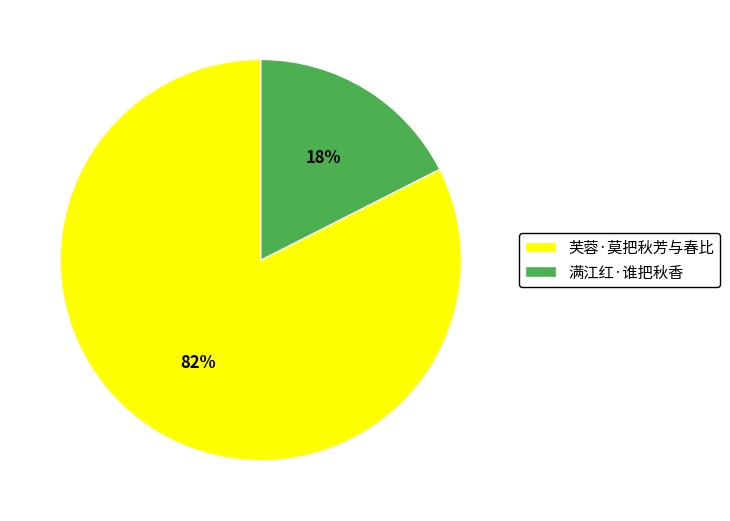

Which category has the smallest portion of the pie?

满江红·谁把秋香